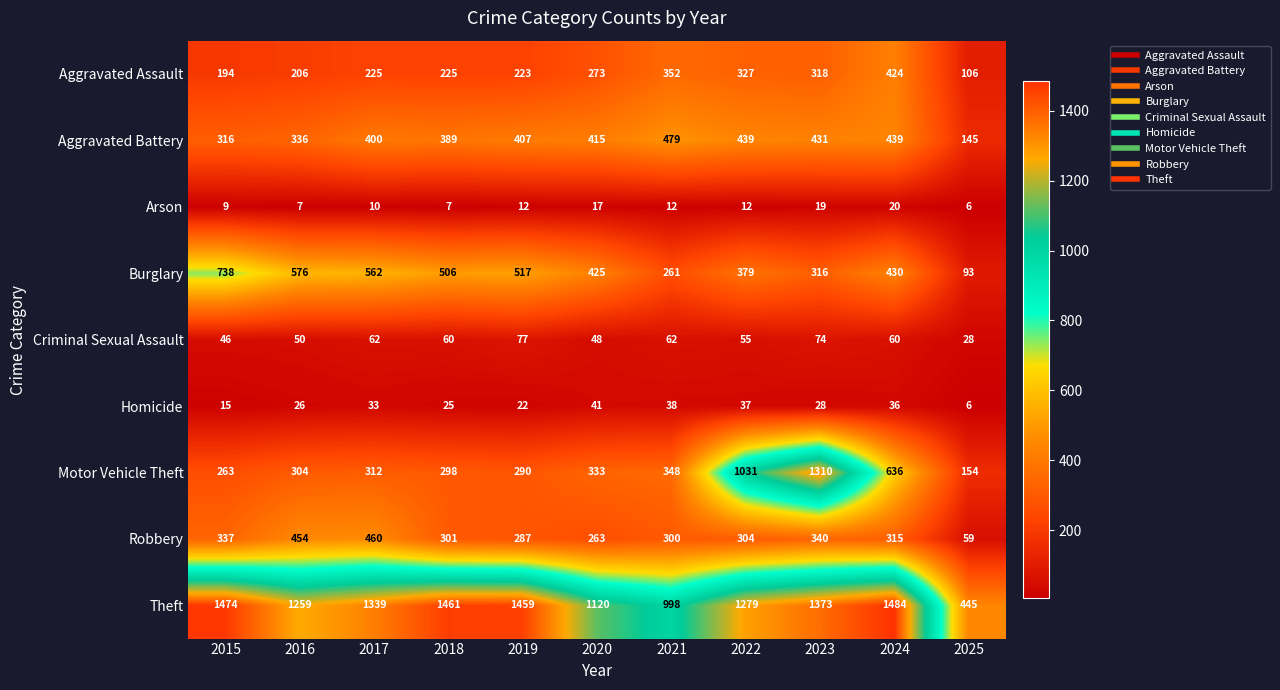

Is it true that Aggravated Battery equals 336 at 2016?

True